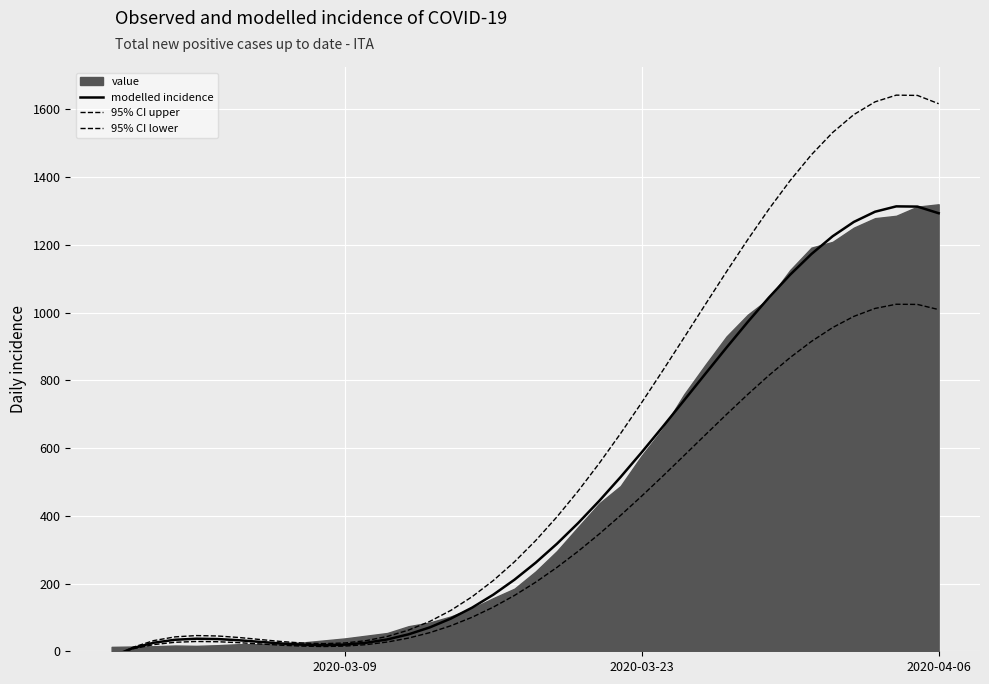

What is the average value of the 95% CI lower series?

364.5